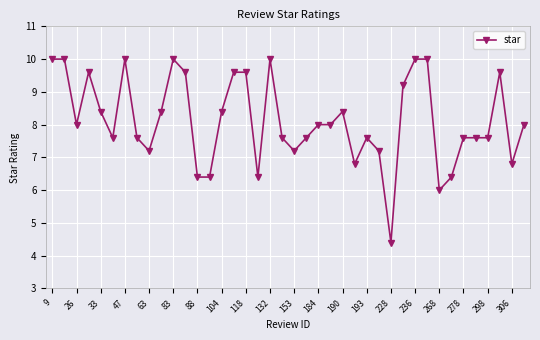

What is the maximum value shown in the chart?

10.0